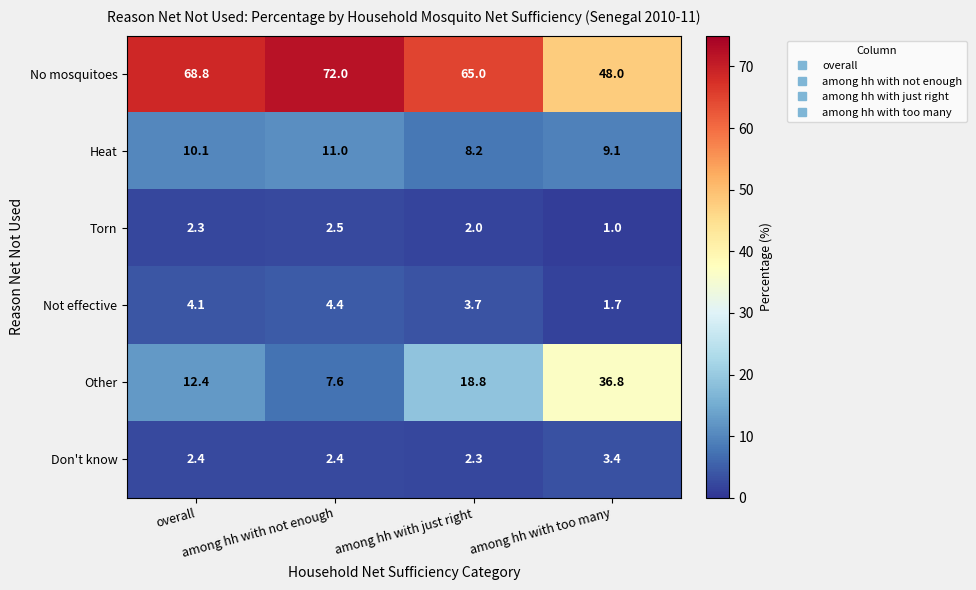

At how many categories does at least one series exceed 37?

4